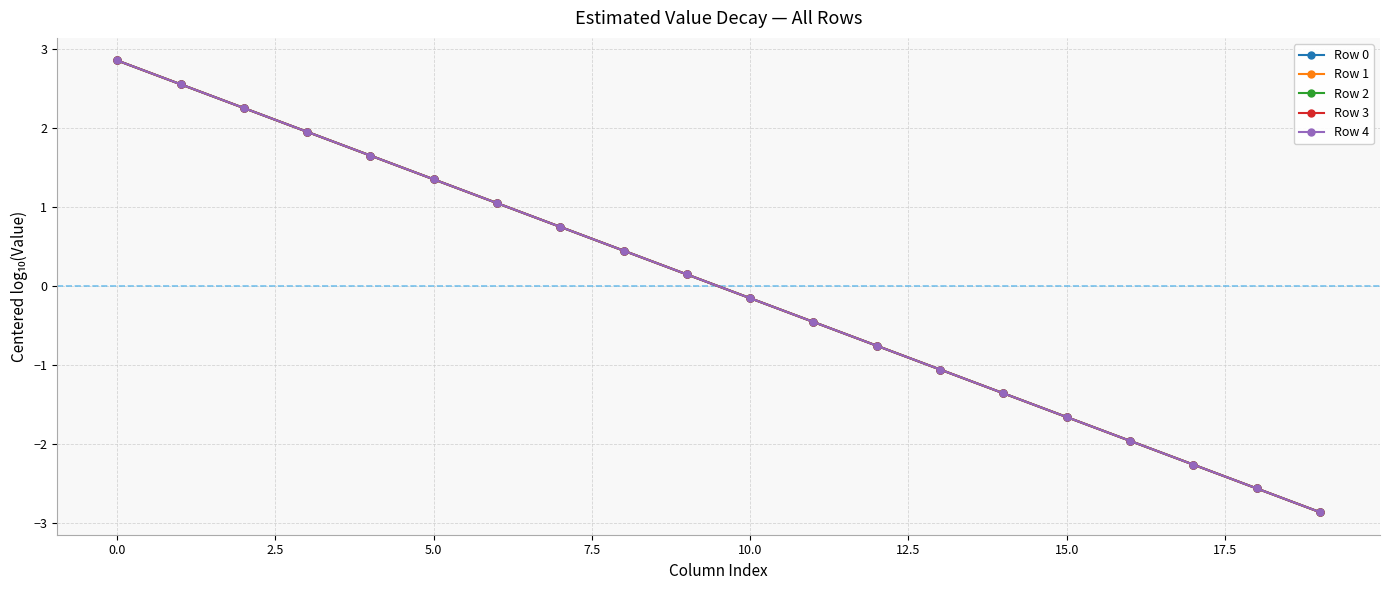

Is this an area chart (filled region under the line)?

No